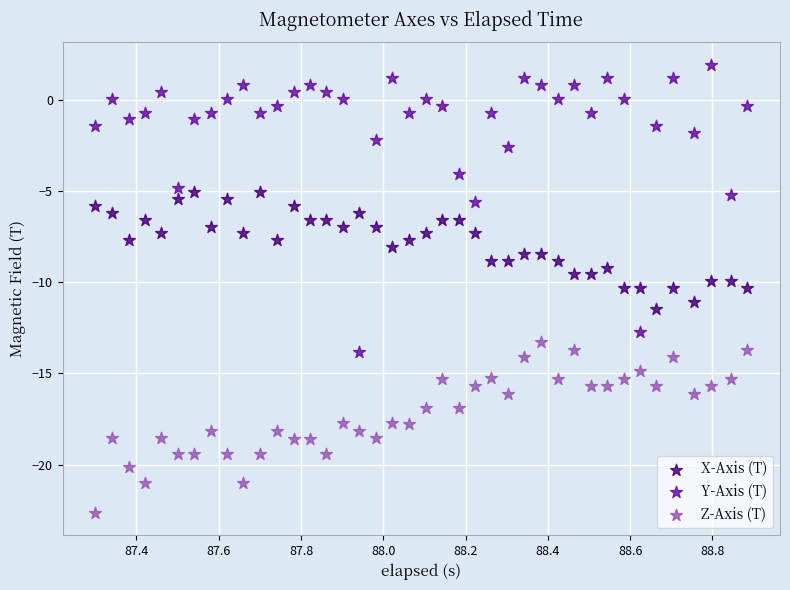

Which series has the widest spread of Y values?

Y-Axis (T)